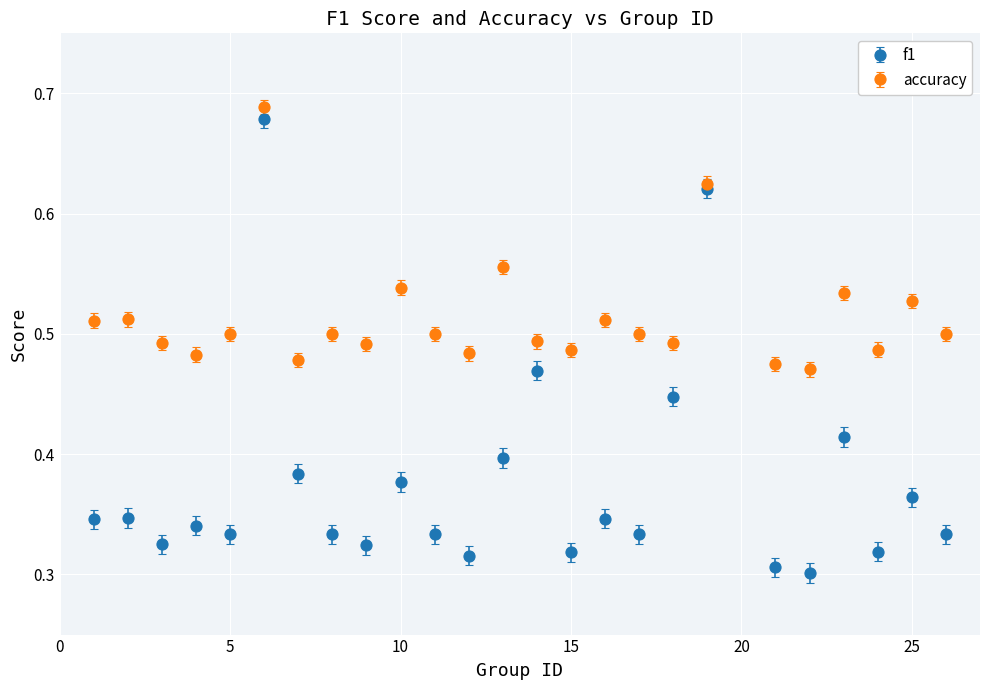

Which series has the largest total across all categories?

accuracy